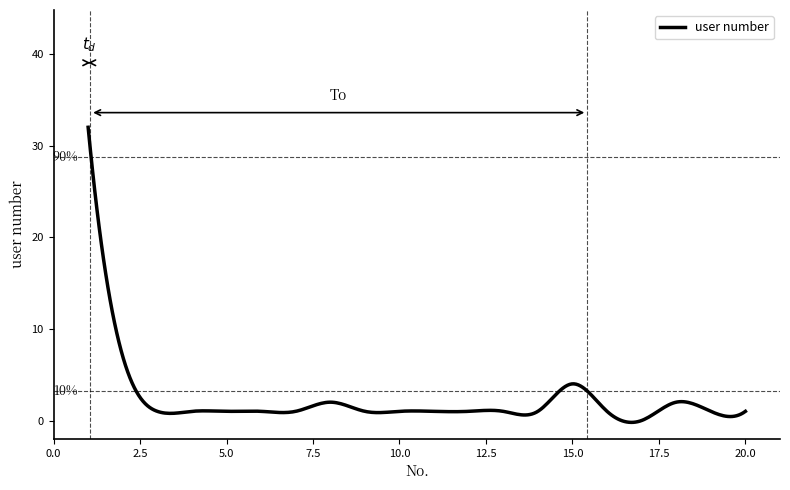

What is the maximum value shown in the chart?

32.0